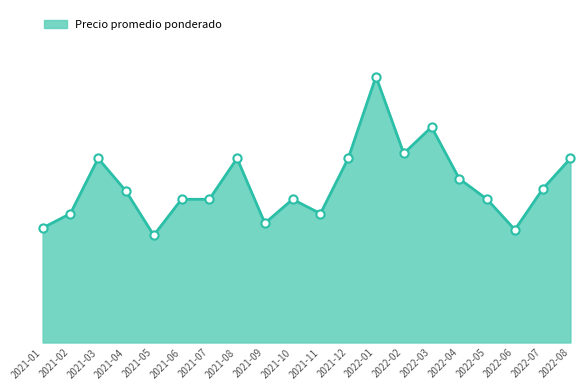

Is this an area chart (filled region under the line)?

Yes